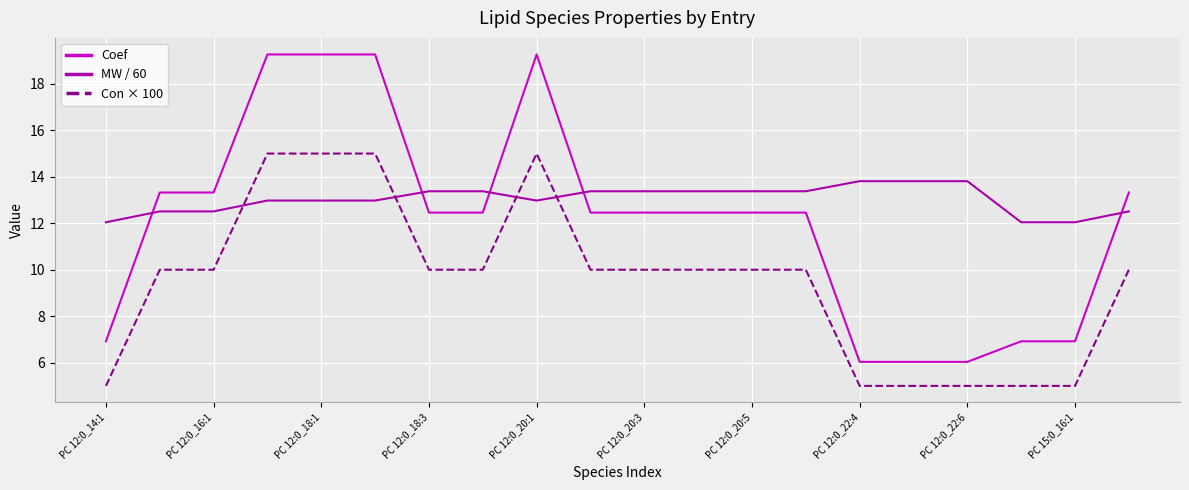

What is the maximum value for Coef?

19.3